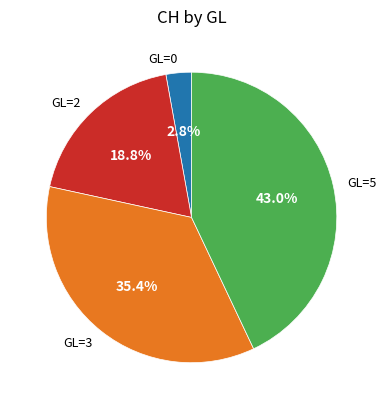

Is there any slice that represents more than half of the pie?

No